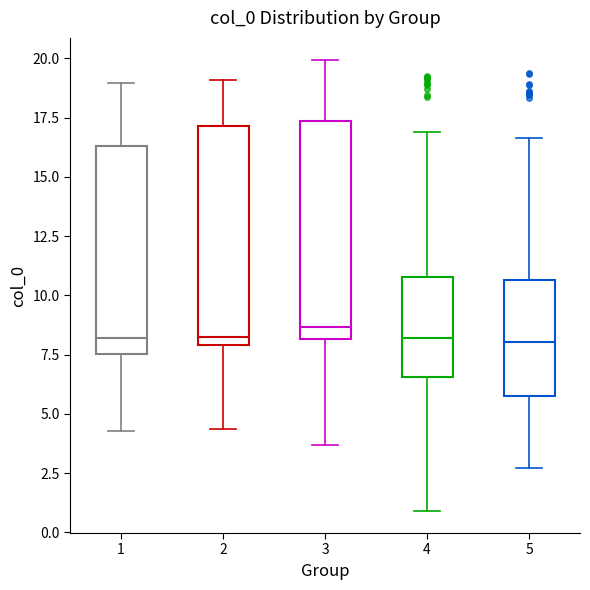

Reading left to right, read every box against the y-axis: the position of its median line, the range the box covers, and the ends of its whiskers. The values are not printed on the chart, so give them approximately, as read against the axis.

1: median 8.0, box 7.5 to 16.5, whiskers 4.5 to 19.0
2: median 8.5, box 8.0 to 17.0, whiskers 4.5 to 19.0
3: median 8.5, box 8.0 to 17.5, whiskers 3.5 to 20.0
4: median 8.0, box 6.5 to 11.0, whiskers 1.0 to 17.0
5: median 8.0, box 6.0 to 10.5, whiskers 2.5 to 16.5